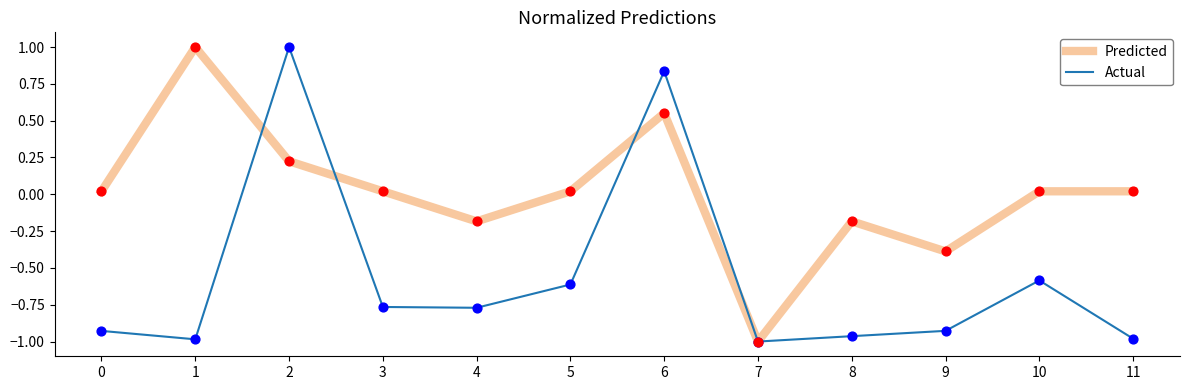

What is the total value across all series at 6?

1.4